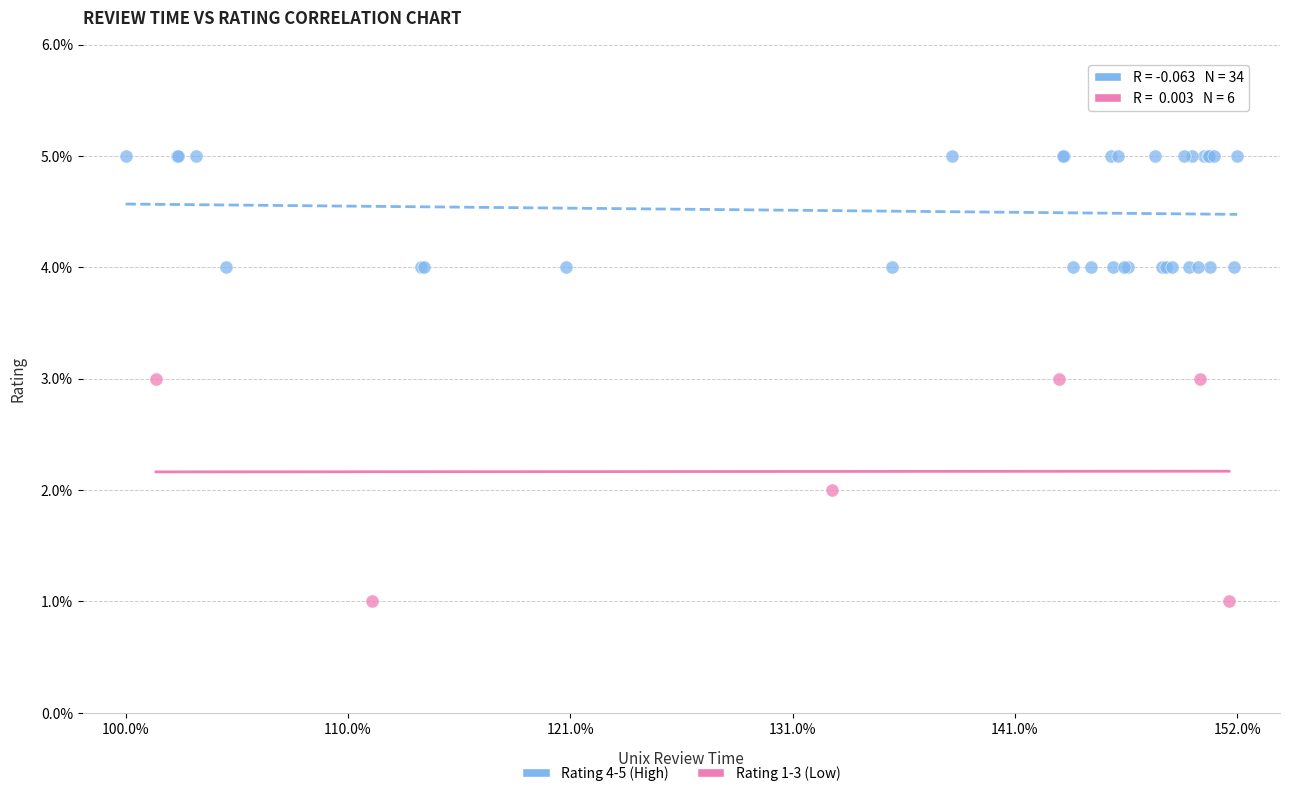

Which series reaches the minimum Y coordinate?

Rating 1-3 (Low)